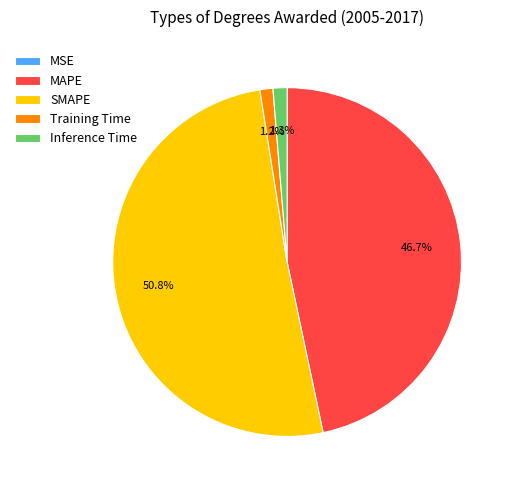

What is the largest slice in the pie chart?

SMAPE